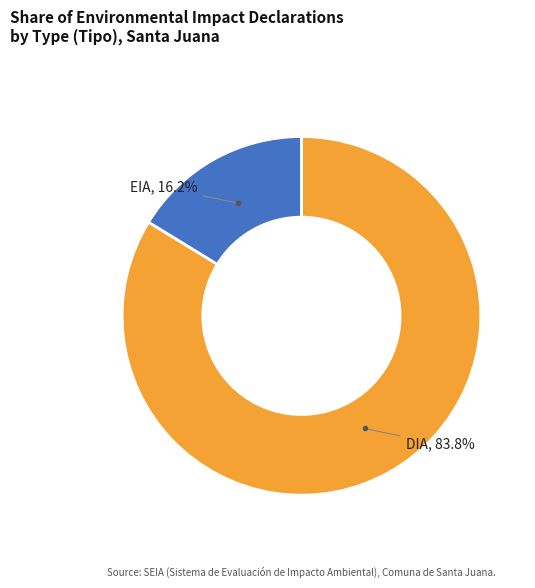

Which category has the smallest portion of the pie?

EIA